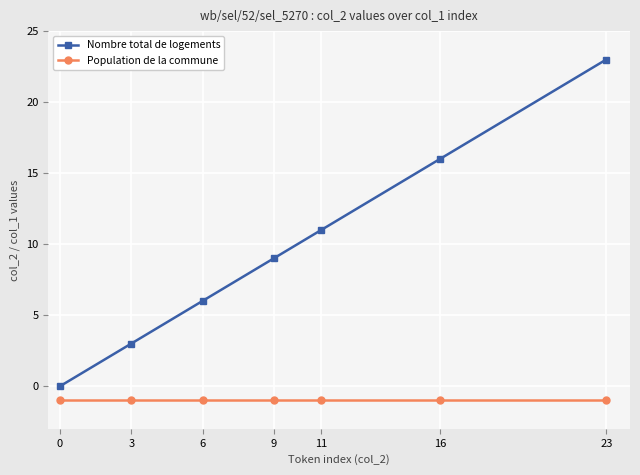

What is the difference between the highest and lowest values at 11?

12